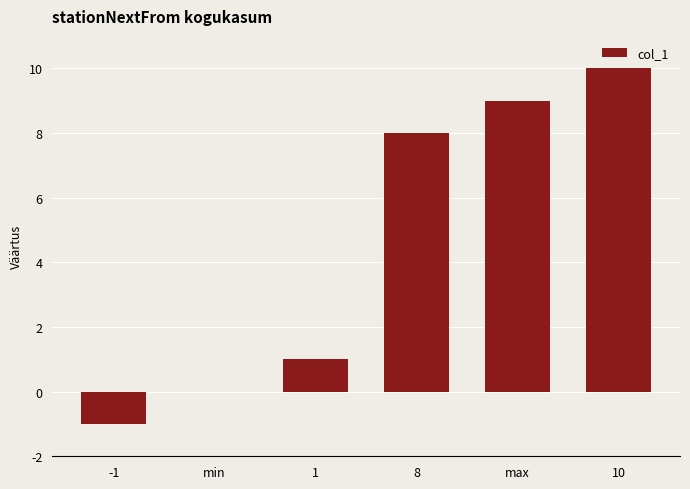

At which category does the chart reach its peak across all series?

10